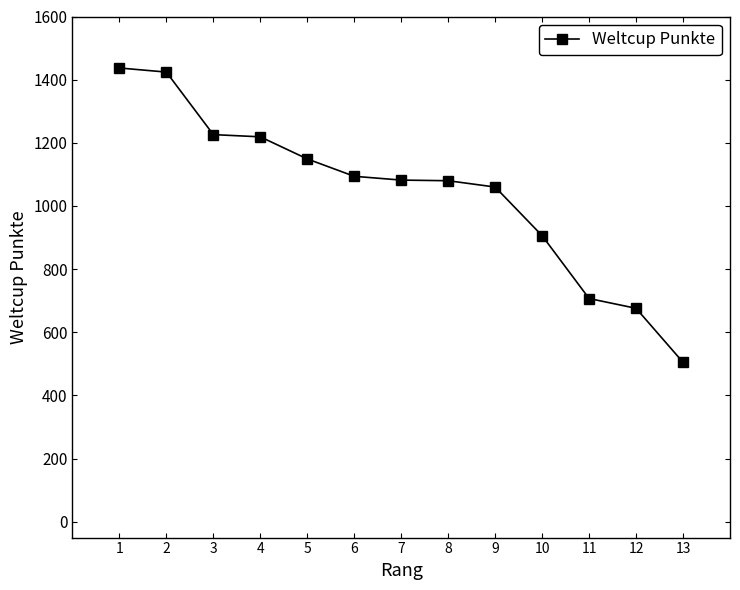

Is it true that the value at 11 is 490?

False